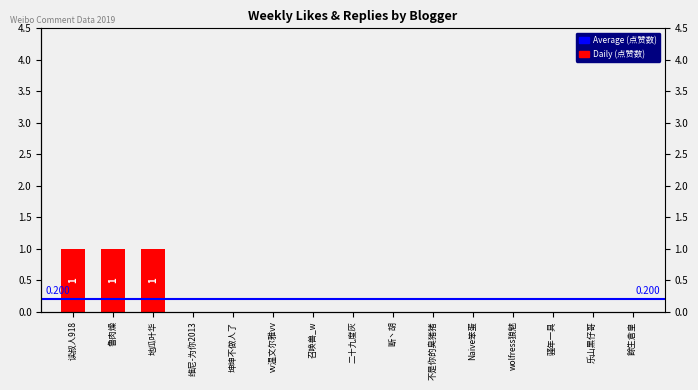

Rank the categories by value from highest to lowest.

读叔人918, 鲁肉燥, 地瓜叶华, 维尼-为你2013, 坤坤不做人了, vv温文尔雅vv, 召唤兽_w, 二十九度灰, 断丶胡, 不是你的臭猪猪, Naive笨蛋, wolfress狼魅, 骚年一具, 乐山黑仔哥, 餘生倉皇